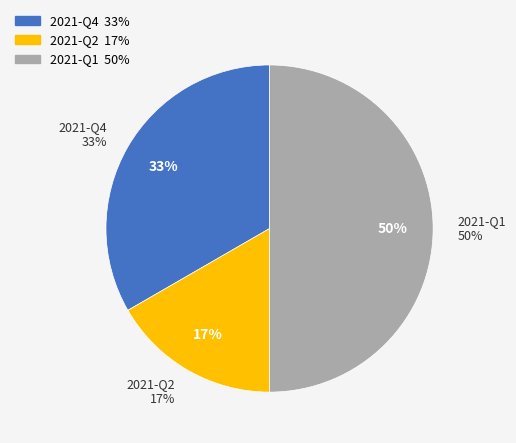

To the nearest percent, what portion does 2021-Q1 represent?

50%